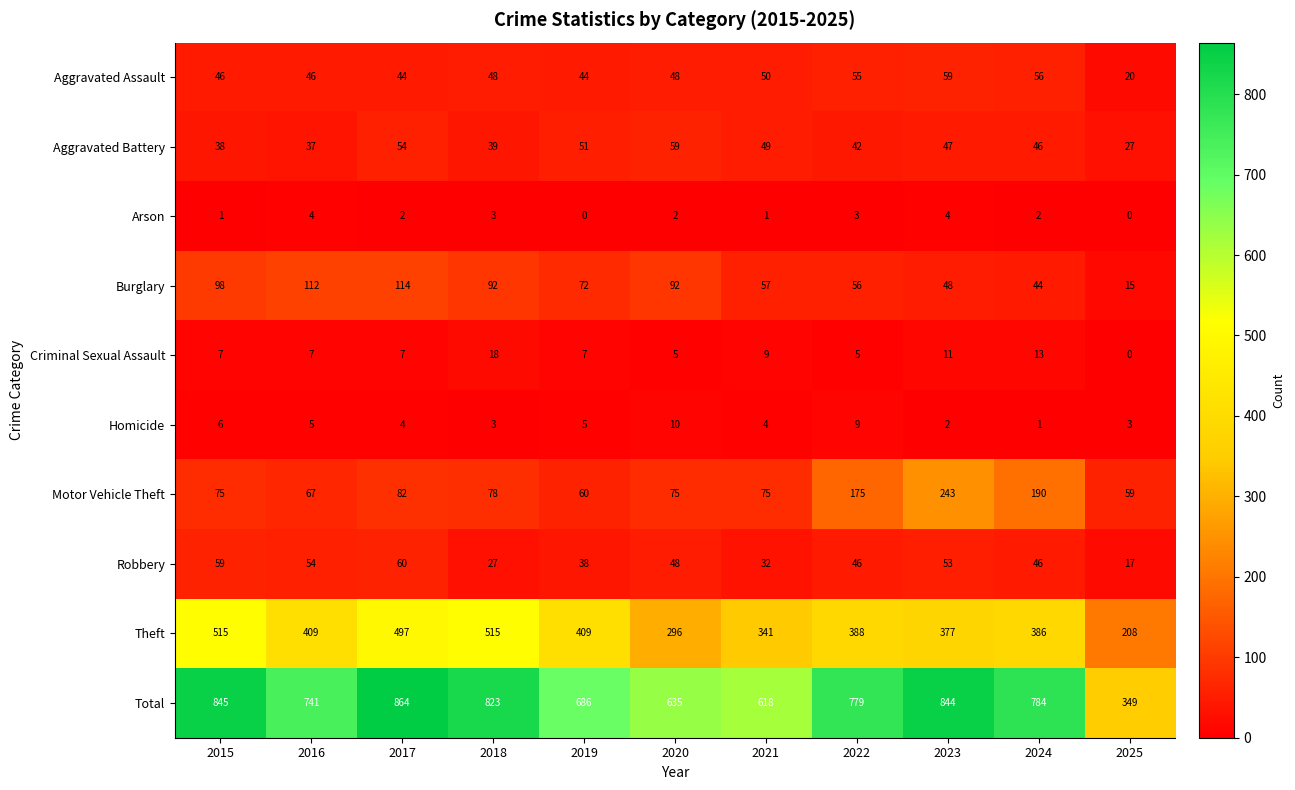

What is the sum of the Aggravated Assault values at 2016 and 2025?

66